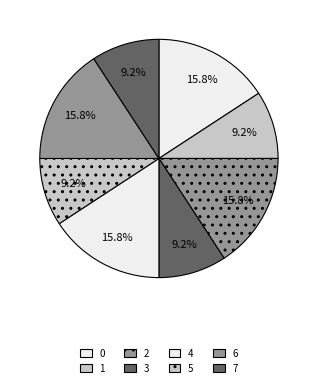

To the nearest percent, what is the average slice percentage?

12%